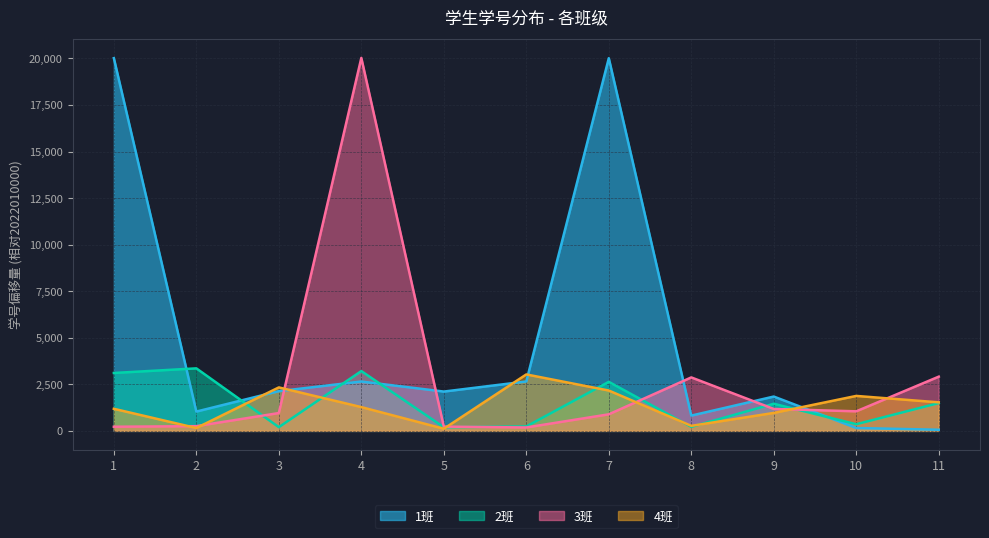

Where is the first local minimum for 4班?

2